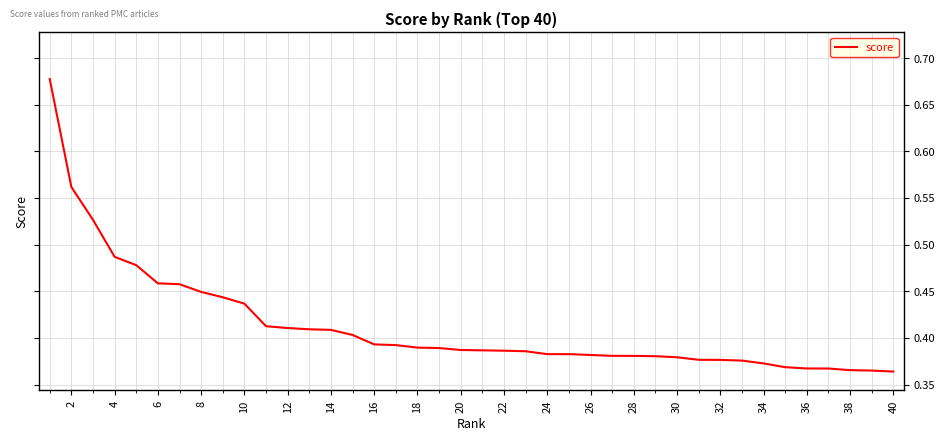

What is the difference between the maximum and minimum values?

0.3